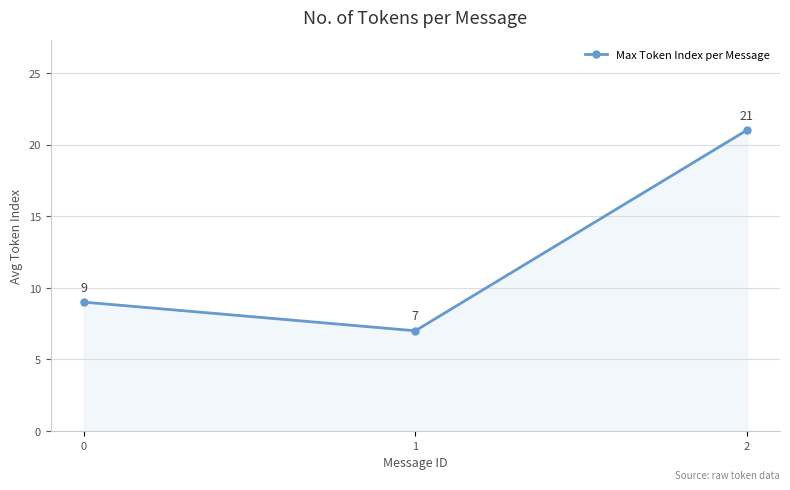

How many values are between 7 and 21?

3